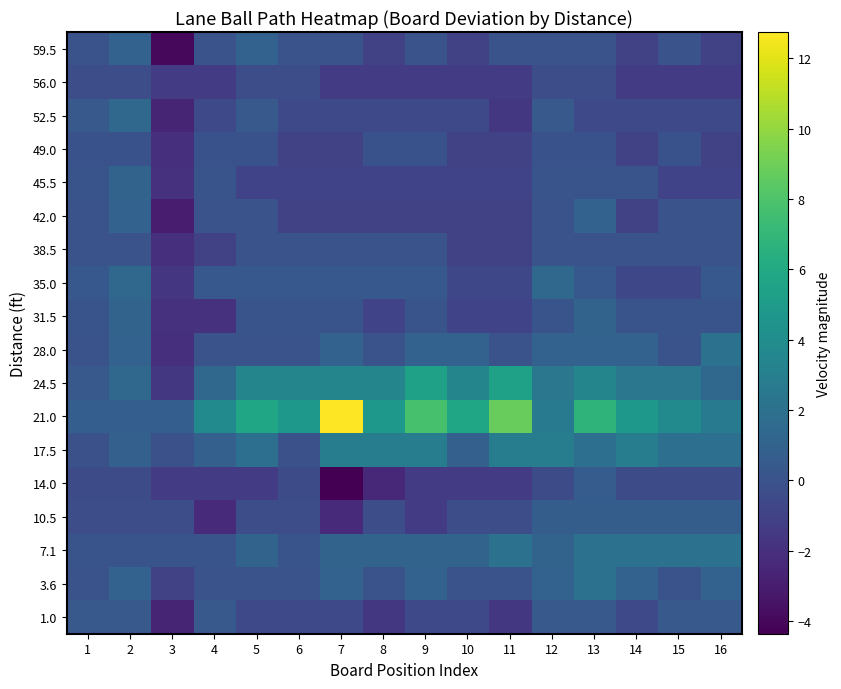

Reading left to right, what are all the values shown in this chart?

59.5: 1=0.0	2=1.0	3=-4.0	4=0.0	5=1.0	6=0.0	7=0.0	8=-1.0	9=0.0	10=-1.0	11=0.0	12=0.0	13=0.0	14=-1.0	15=0.0	16=-1.0
56.0: 1=-0.3	2=-0.3	3=-1.3	4=-1.3	5=-0.3	6=-0.3	7=-1.3	8=-1.3	9=-1.3	10=-1.3	11=-1.3	12=-0.3	13=-0.3	14=-1.3	15=-1.3	16=-1.3
52.5: 1=0.4	2=1.4	3=-2.6	4=-0.6	5=0.4	6=-0.6	7=-0.6	8=-0.6	9=-0.6	10=-0.6	11=-1.6	12=0.4	13=-0.6	14=-0.6	15=-0.6	16=-0.6
49.0: 1=-0.0	2=-0.0	3=-2.0	4=-0.0	5=-0.0	6=-1.0	7=-1.0	8=-0.0	9=-0.0	10=-1.0	11=-1.0	12=-0.0	13=-0.0	14=-1.0	15=-0.0	16=-1.0
45.5: 1=0.1	2=1.1	3=-1.9	4=0.1	5=-0.9	6=-0.9	7=-0.9	8=-0.9	9=-0.9	10=-0.9	11=-0.9	12=0.1	13=0.1	14=0.1	15=-0.9	16=-0.9
42.0: 1=0.0	2=1.0	3=-3.0	4=0.0	5=0.0	6=-1.0	7=-1.0	8=-1.0	9=-1.0	10=-1.0	11=-1.0	12=0.0	13=1.0	14=-1.0	15=0.0	16=0.0
38.5: 1=-0.0	2=-0.0	3=-2.0	4=-1.0	5=-0.0	6=-0.0	7=-0.0	8=-0.0	9=-0.0	10=-1.0	11=-1.0	12=-0.0	13=-0.0	14=-0.0	15=-0.0	16=-0.0
35.0: 1=0.4	2=1.4	3=-1.6	4=0.4	5=0.4	6=0.4	7=0.4	8=0.4	9=0.4	10=-0.6	11=-0.6	12=1.4	13=0.4	14=-0.6	15=-0.6	16=0.4
31.5: 1=0.1	2=1.1	3=-1.9	4=-1.9	5=0.1	6=0.1	7=0.1	8=-0.9	9=0.1	10=-0.9	11=-0.9	12=0.1	13=1.1	14=0.1	15=0.1	16=0.1
28.0: 1=0.0	2=1.0	3=-2.0	4=0.0	5=0.0	6=0.0	7=1.0	8=0.0	9=1.0	10=1.0	11=0.0	12=1.0	13=1.0	14=1.0	15=0.0	16=2.0
24.5: 1=0.4	2=1.4	3=-1.6	4=1.4	5=3.4	6=3.4	7=3.4	8=3.4	9=5.4	10=3.4	11=5.4	12=2.4	13=3.4	14=2.4	15=2.4	16=1.4
21.0: 1=0.7	2=0.7	3=0.7	4=3.7	5=5.7	6=4.7	7=12.7	8=4.7	9=7.7	10=5.7	11=8.7	12=2.7	13=6.7	14=4.7	15=3.7	16=2.7
17.5: 1=-0.1	2=0.9	3=-0.1	4=0.9	5=1.9	6=-0.1	7=2.9	8=2.9	9=2.9	10=0.9	11=2.9	12=2.9	13=1.9	14=2.9	15=1.9	16=1.9
14.0: 1=-0.4	2=-0.4	3=-1.4	4=-1.4	5=-1.4	6=-0.4	7=-4.4	8=-2.4	9=-1.4	10=-1.4	11=-1.4	12=-0.4	13=0.6	14=-0.4	15=-0.4	16=-0.4
10.5: 1=-0.3	2=-0.3	3=-0.3	4=-2.3	5=-0.3	6=-0.3	7=-2.3	8=-0.3	9=-1.3	10=-0.3	11=-0.3	12=0.7	13=0.7	14=0.7	15=0.7	16=0.7
7.1: 1=0.1	2=0.1	3=0.1	4=0.1	5=1.1	6=0.1	7=1.1	8=1.1	9=1.1	10=1.1	11=2.1	12=1.1	13=2.1	14=2.1	15=2.1	16=2.1
3.6: 1=0.0	2=1.0	3=-1.0	4=0.0	5=0.0	6=0.0	7=1.0	8=0.0	9=1.0	10=0.0	11=0.0	12=1.0	13=2.0	14=1.0	15=0.0	16=1.0
1.0: 1=0.4	2=0.4	3=-2.6	4=0.4	5=-0.6	6=-0.6	7=-0.6	8=-1.6	9=-0.6	10=-0.6	11=-1.6	12=0.4	13=0.4	14=-0.6	15=0.4	16=0.4